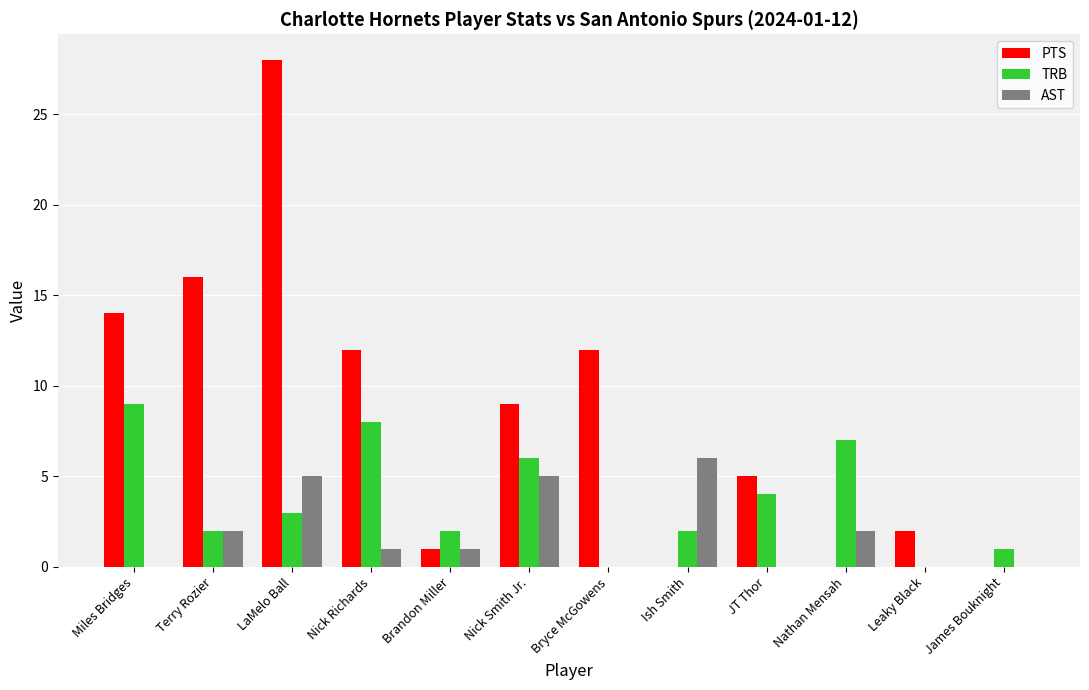

What is the highest value of the AST series?

6